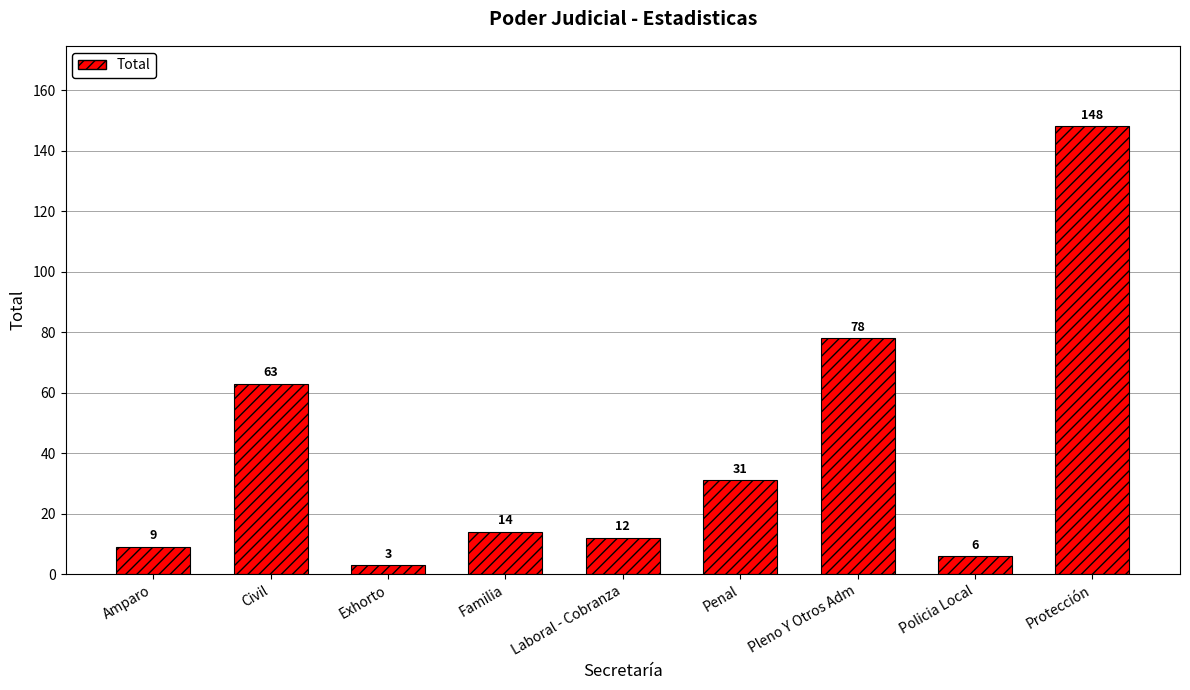

What position from the left is Familia?

4